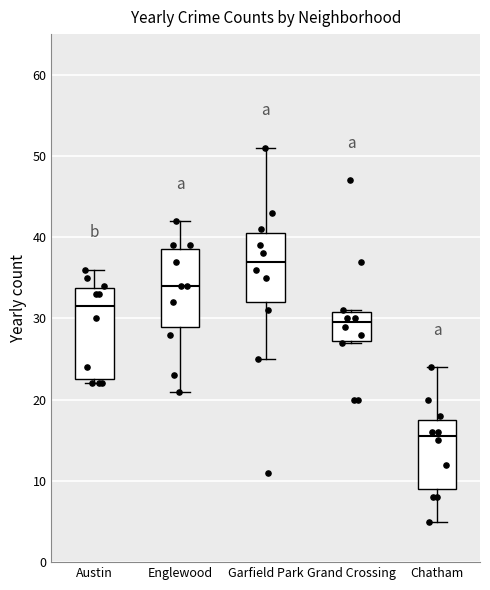

Reading left to right, read every box against the y-axis: the position of its median line, the range the box covers, and the ends of its whiskers. The values are not printed on the chart, so give them approximately, as read against the axis.

Austin: median 32, box 23 to 34, whiskers 22 to 36
Englewood: median 34, box 29 to 39, whiskers 21 to 42
Garfield Park: median 37, box 32 to 41, whiskers 25 to 51
Grand Crossing: median 30, box 27 to 31, whiskers 27 to 31
Chatham: median 16, box 9 to 18, whiskers 5 to 24